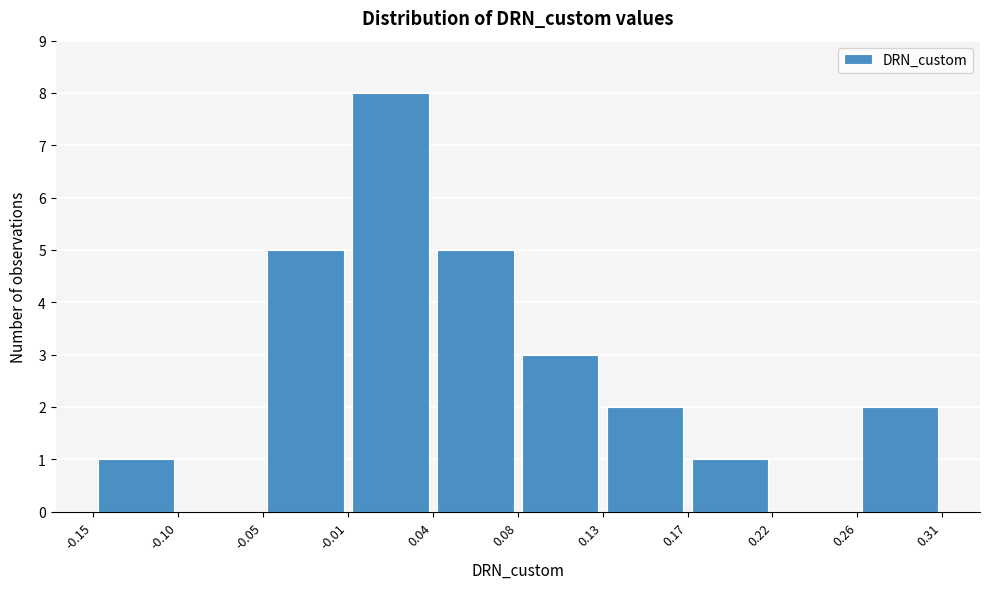

Reading left to right, list every bar in this chart as the range it spans on the x-axis followed by its height. The values are not printed on the chart, so give them approximately, as read against the axis.

-0.15 to -0.10: 1
-0.10 to -0.05: 0
-0.05 to -0.01: 5
-0.01 to 0.04: 8
0.04 to 0.08: 5
0.08 to 0.13: 3
0.13 to 0.17: 2
0.17 to 0.22: 1
0.22 to 0.26: 0
0.26 to 0.31: 2